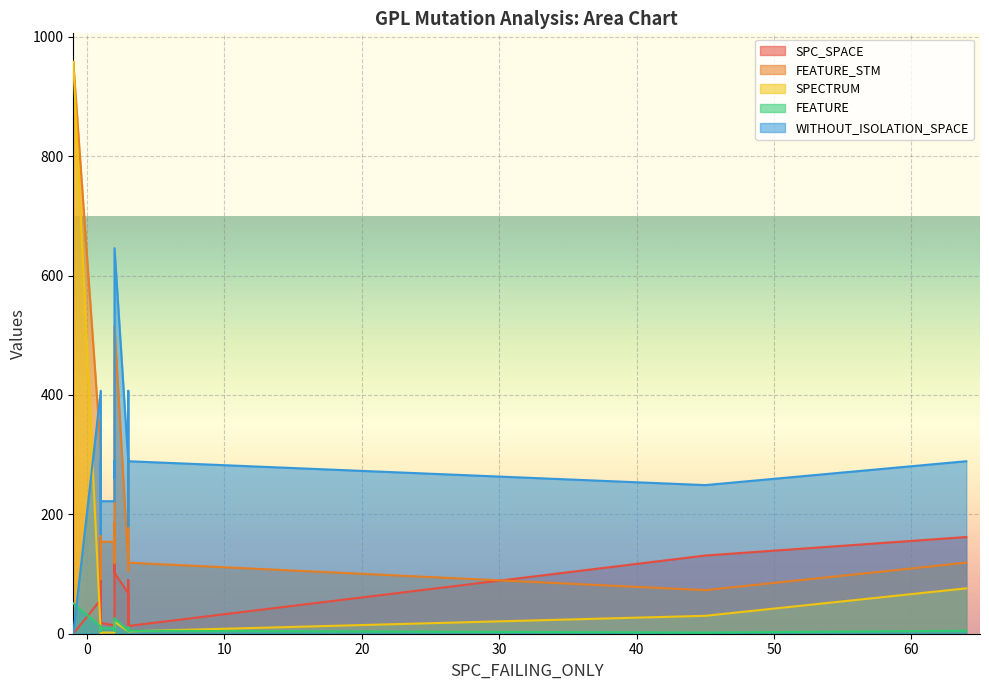

True or false: SPECTRUM and FEATURE cross at least once.

True